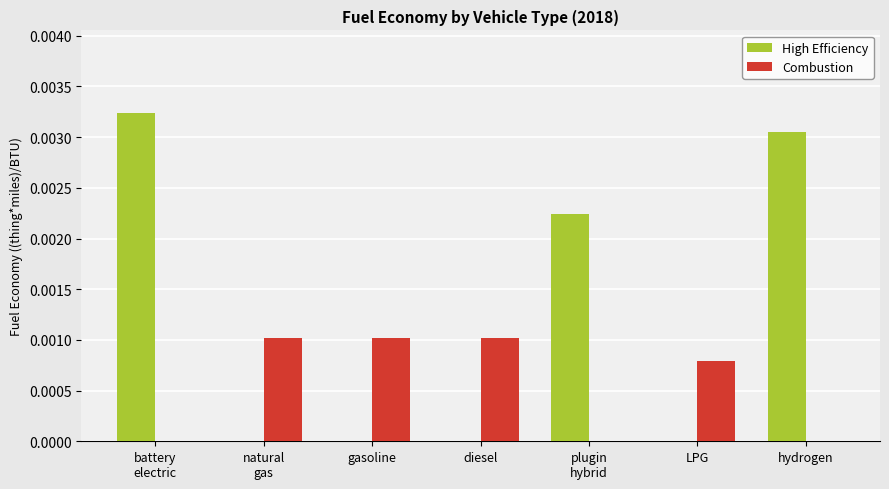

The value of High Efficiency at LPG is 0.0. True or false?

True